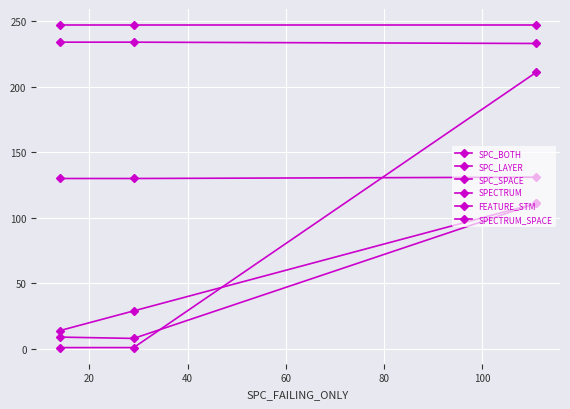

What is the maximum value shown in the chart?

247